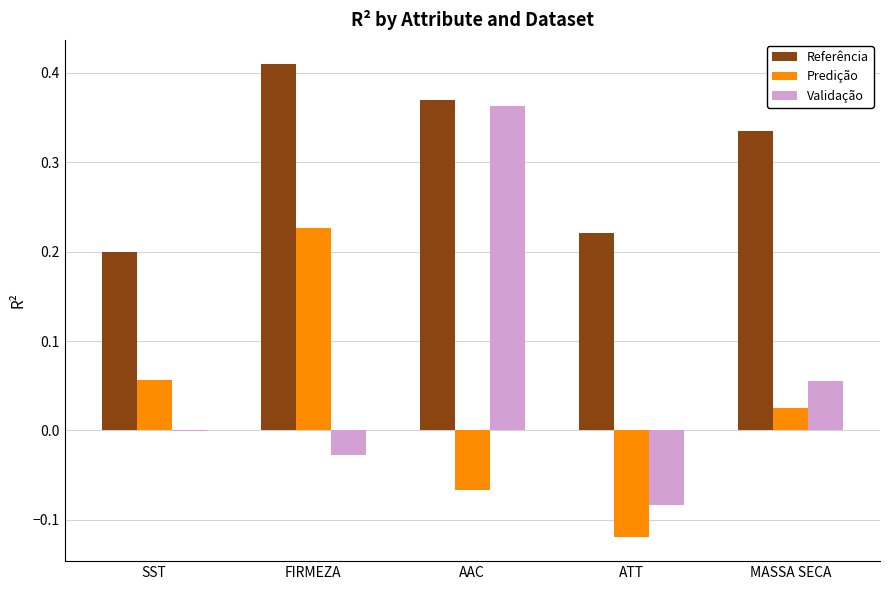

At which category is the sum across all series the highest?

AAC